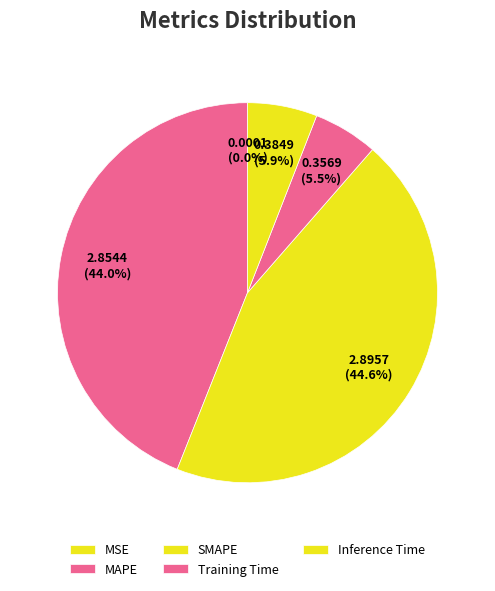

Between SMAPE and MAPE, which is larger?

SMAPE